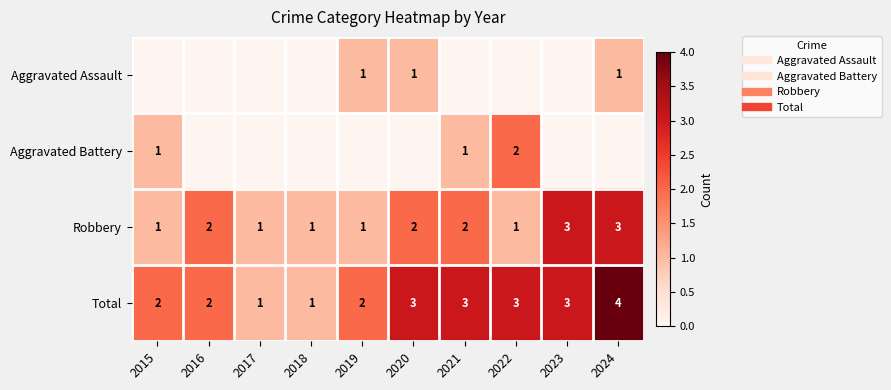

Is it true that Aggravated Assault equals 0 at 2021?

False